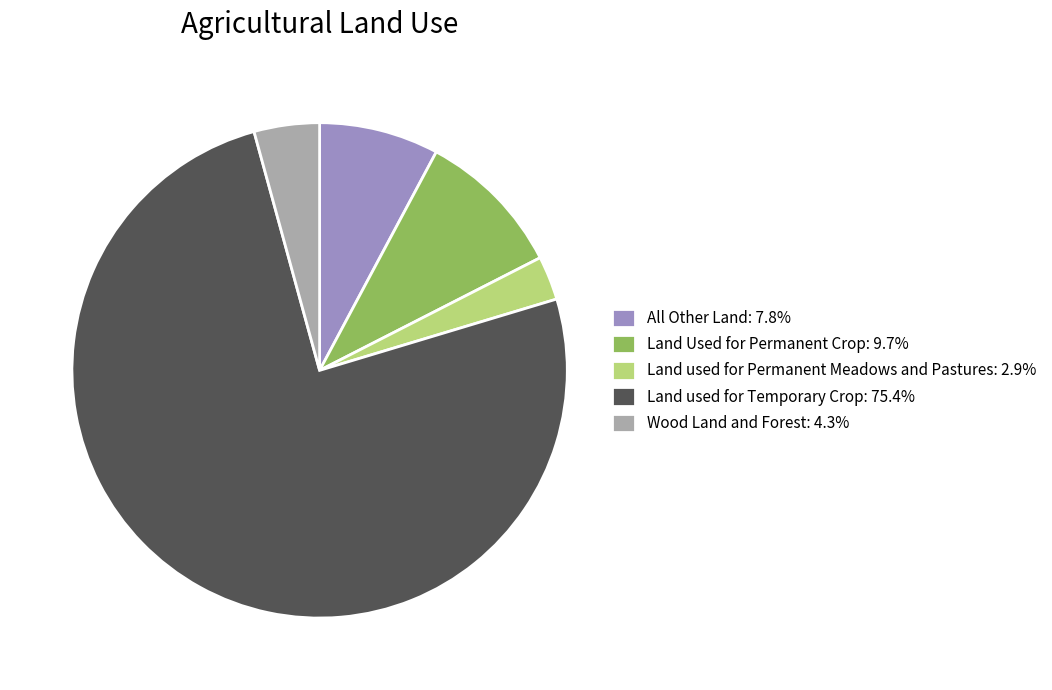

Is the sum of Wood Land and Forest: 4.3% and Land used for Temporary Crop: 75.4% greater than half?

Yes